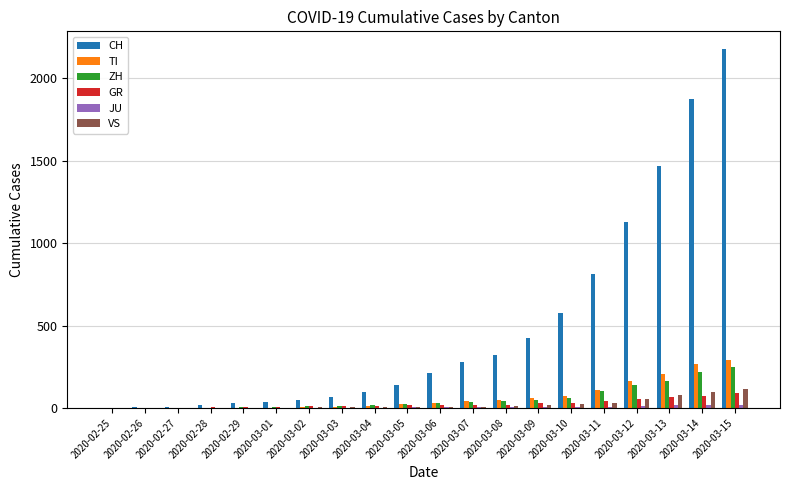

Which series has the largest total across all categories?

CH